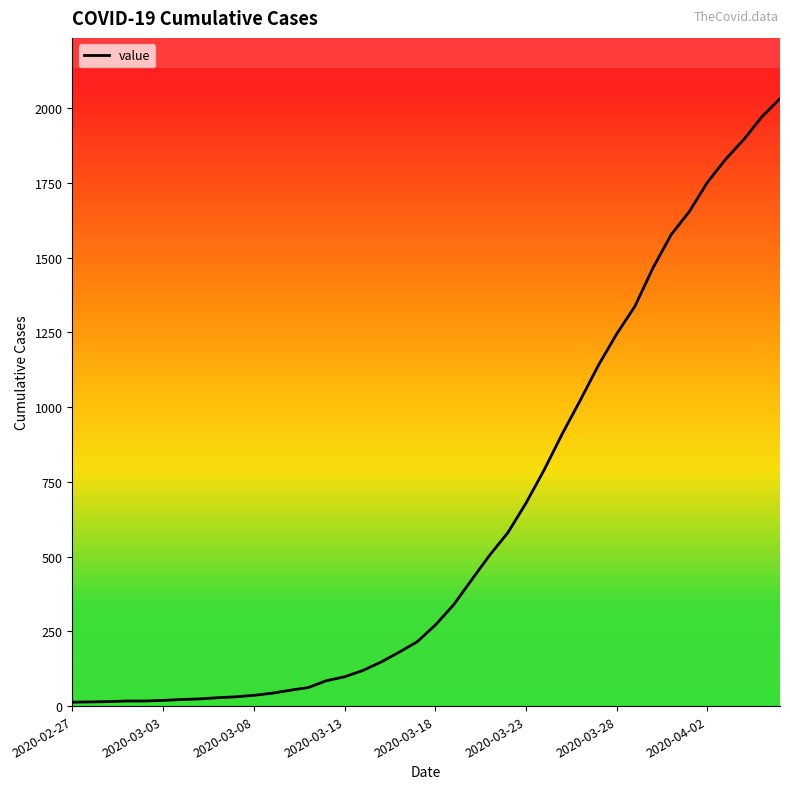

Is this an area chart (filled region under the line)?

No